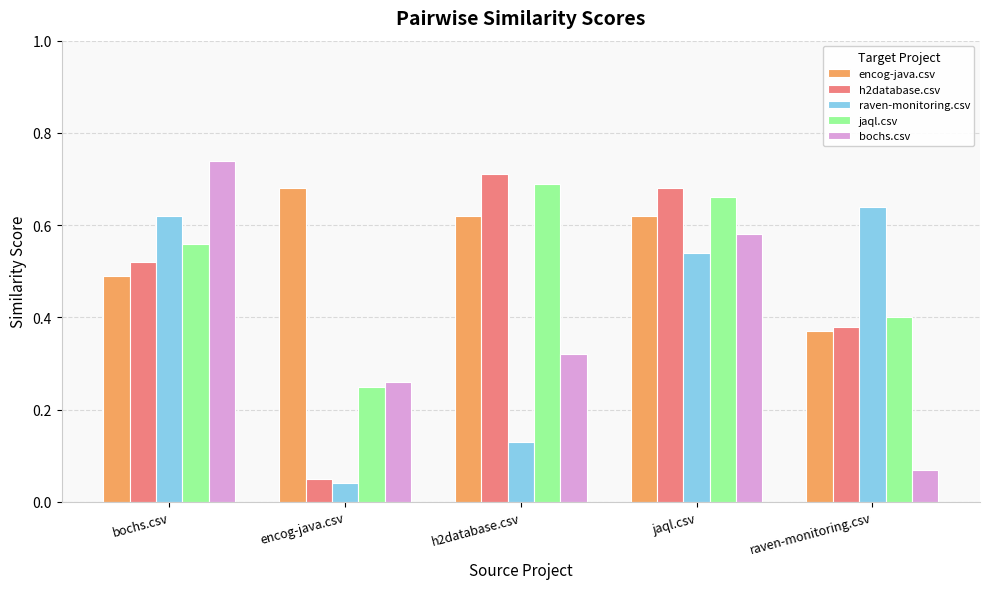

What is the label of the 5th bar from the left?

raven-monitoring.csv